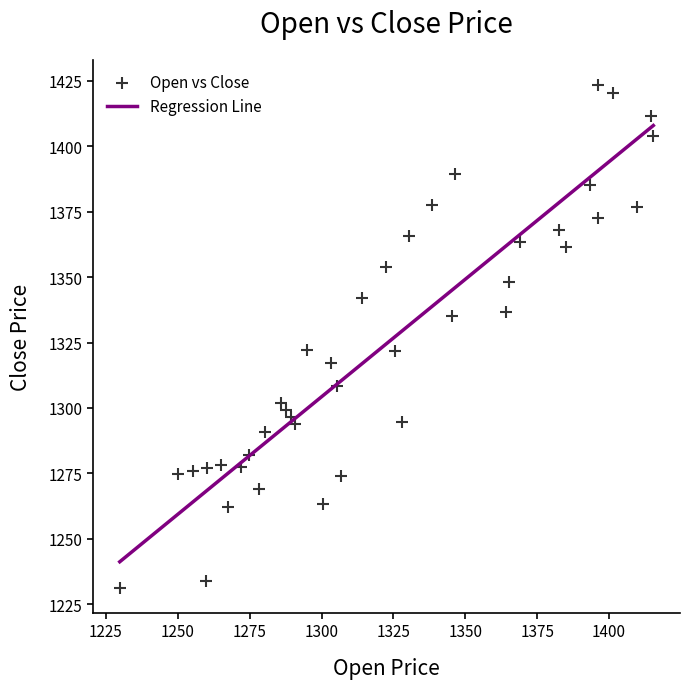

What is the range of X values (max minus min)?

185.6